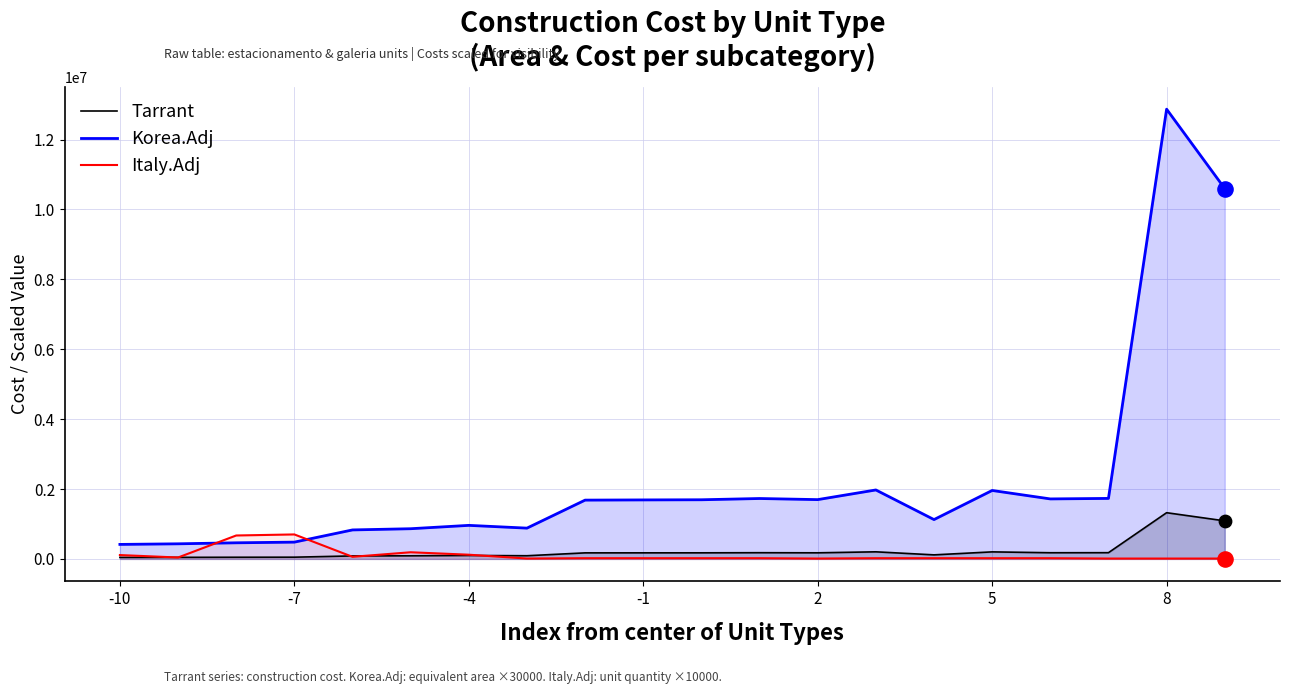

Which series reaches the minimum Y coordinate?

Italy.Adj